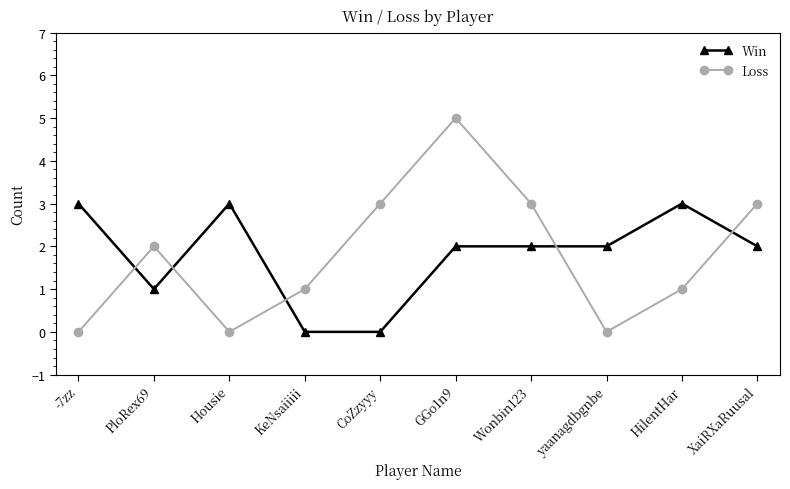

What value does the Win series have at Housie?

3